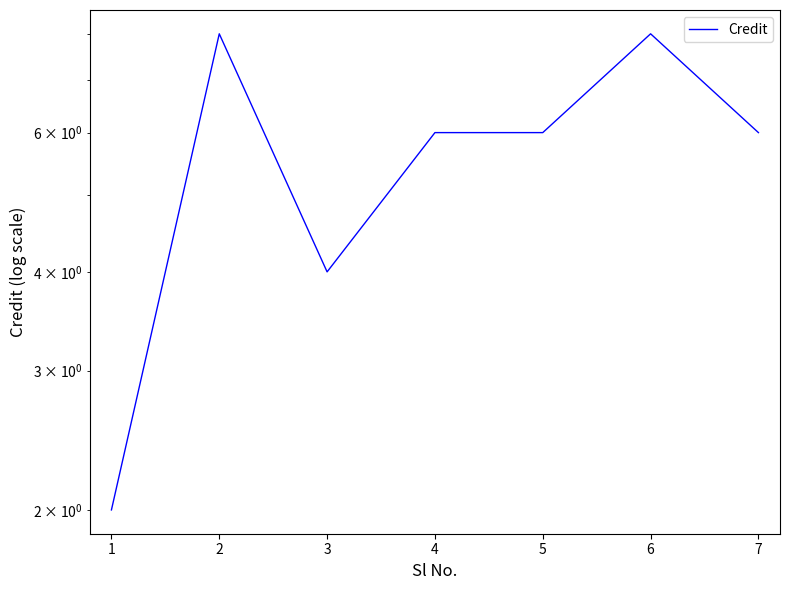

Does the chart display data point markers on the line(s)?

No